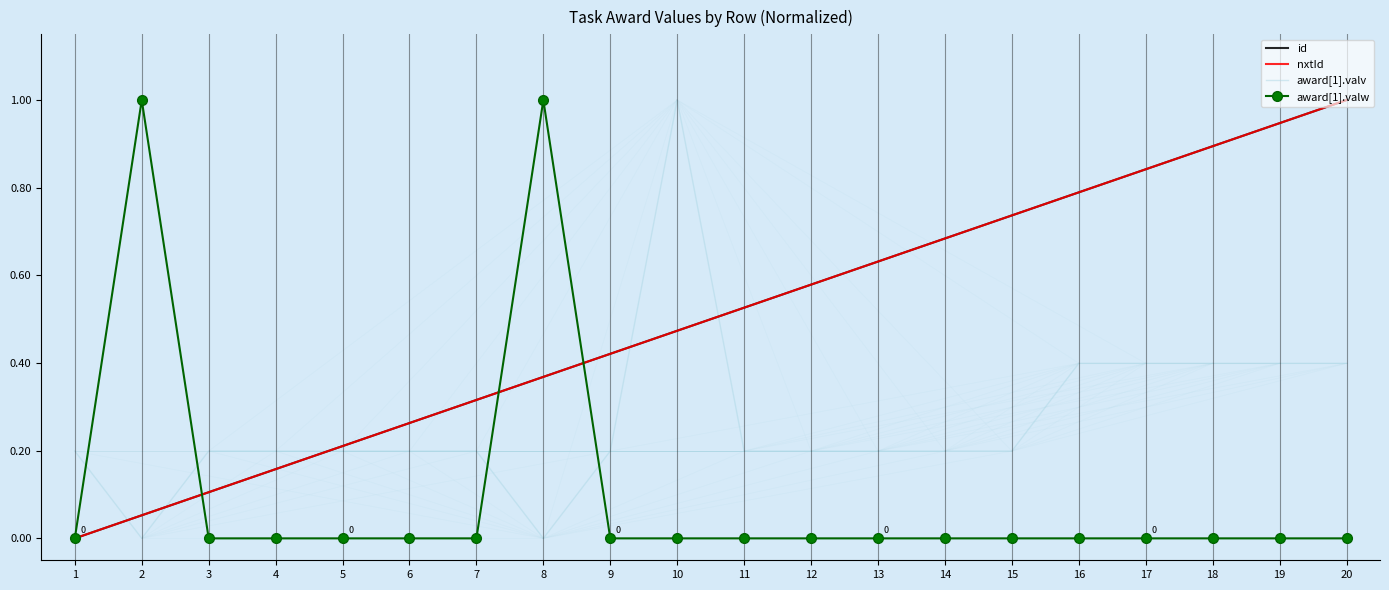

What is the greatest value displayed?

1.0